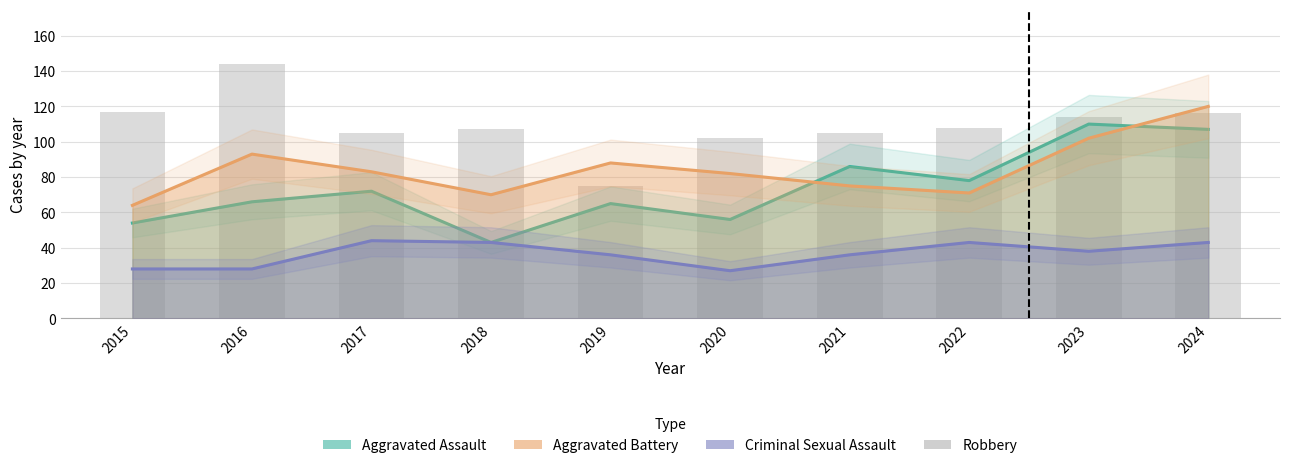

What is the value of the Aggravated Assault bar at the 10th from the left?

107